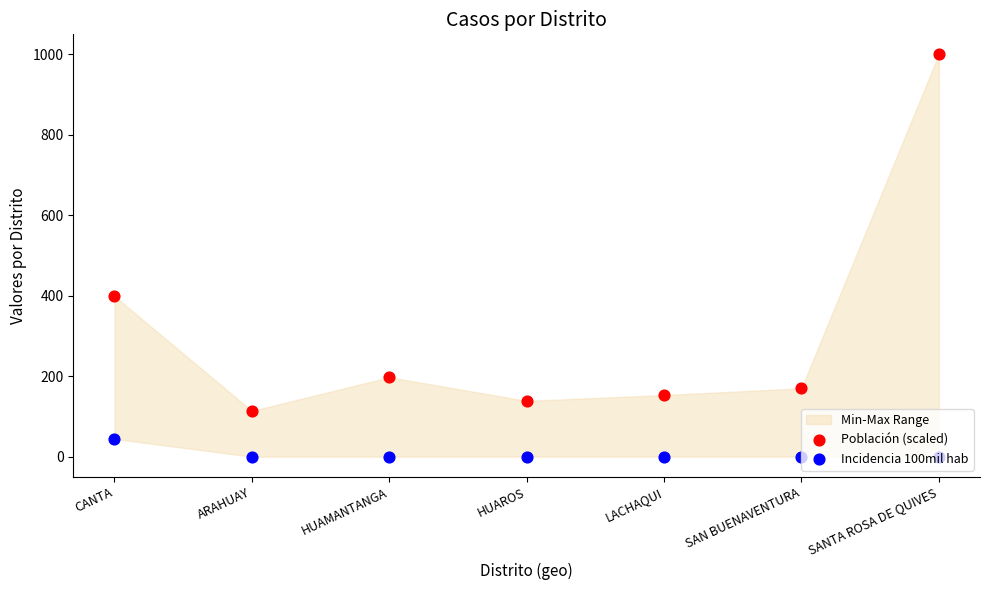

Which series has the largest total across all categories?

Población (scaled)